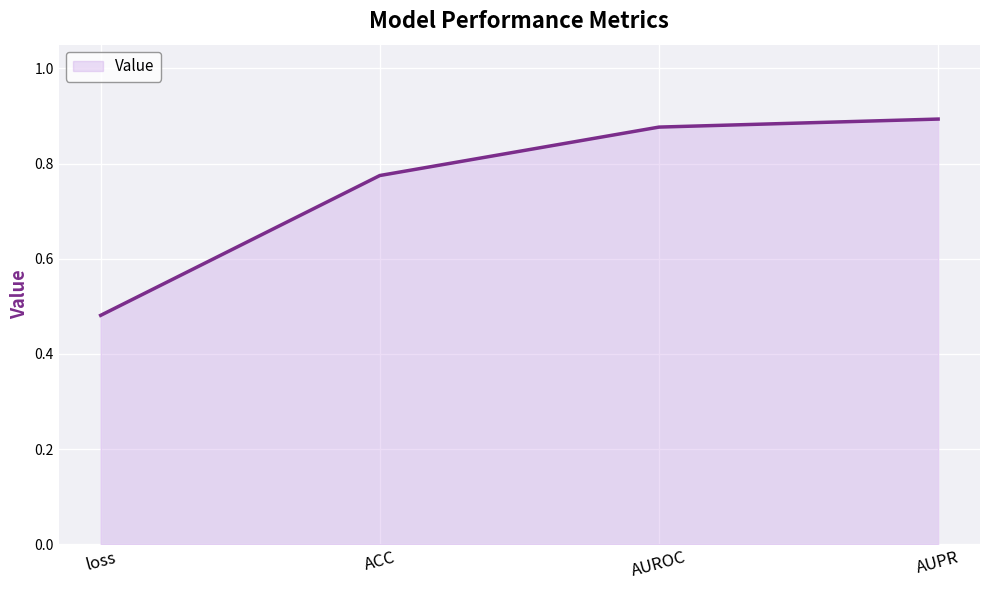

List the labels in order of value, smallest first.

loss, ACC, AUROC, AUPR